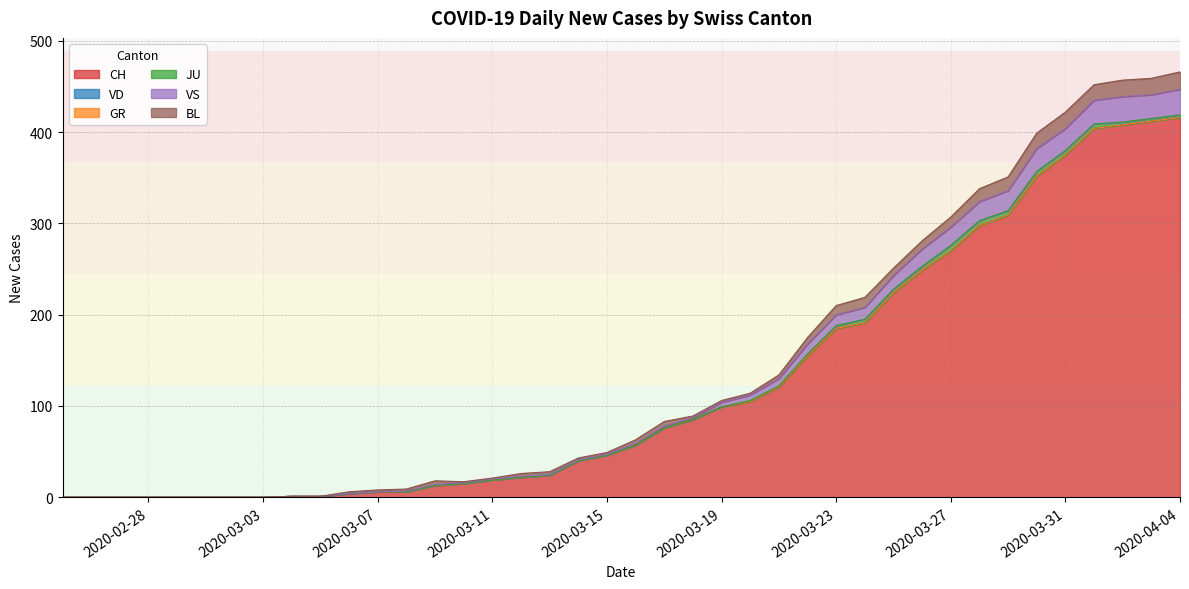

True or false: JU has a value of 3 at 6.

False